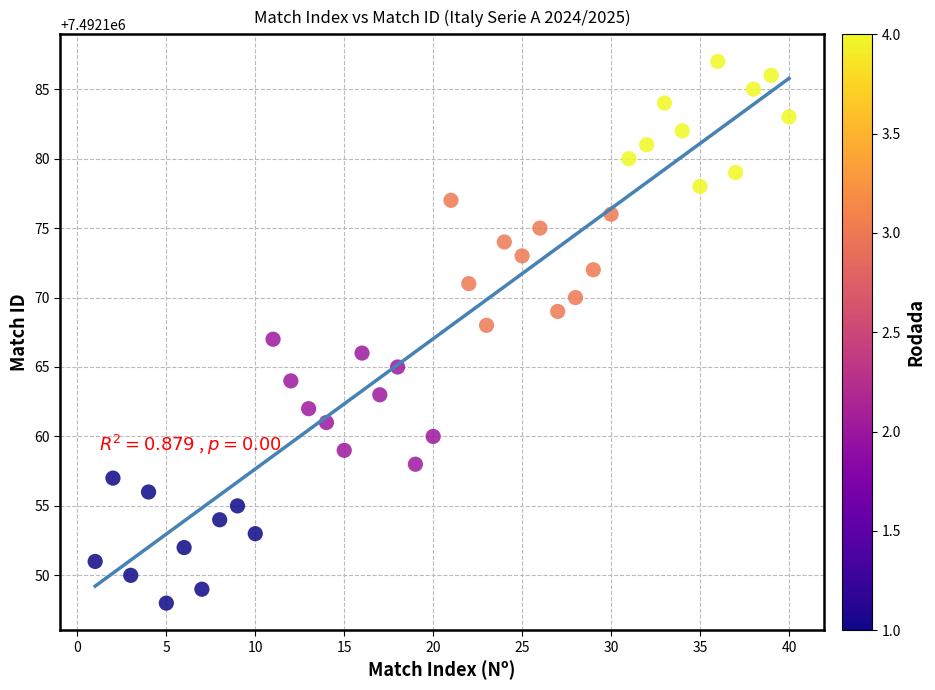

What is the range of Y values (max minus min)?

39